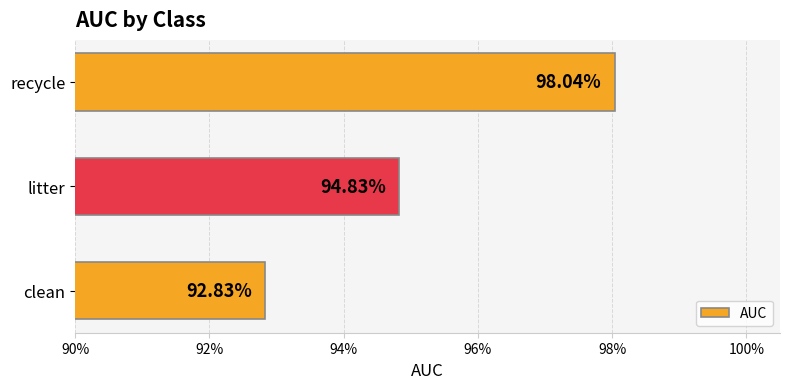

What is the sum of all values?

2.9